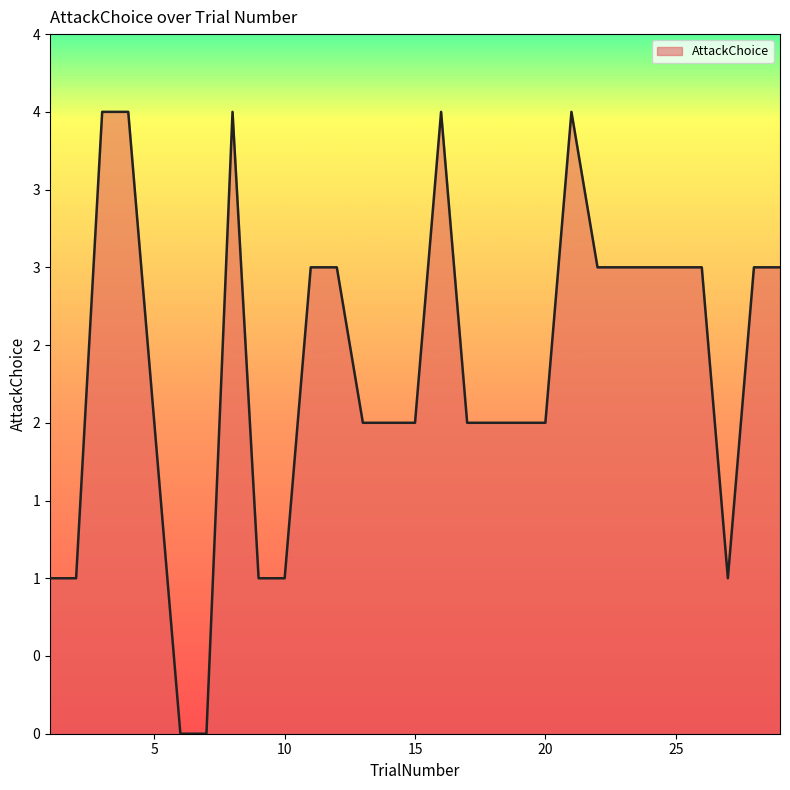

Does the chart display data point markers on the line(s)?

No